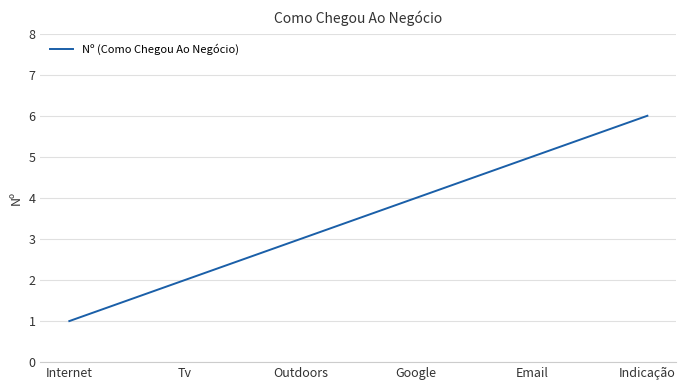

Rank the categories by value from highest to lowest.

Indicação, Email, Google, Outdoors, Tv, Internet